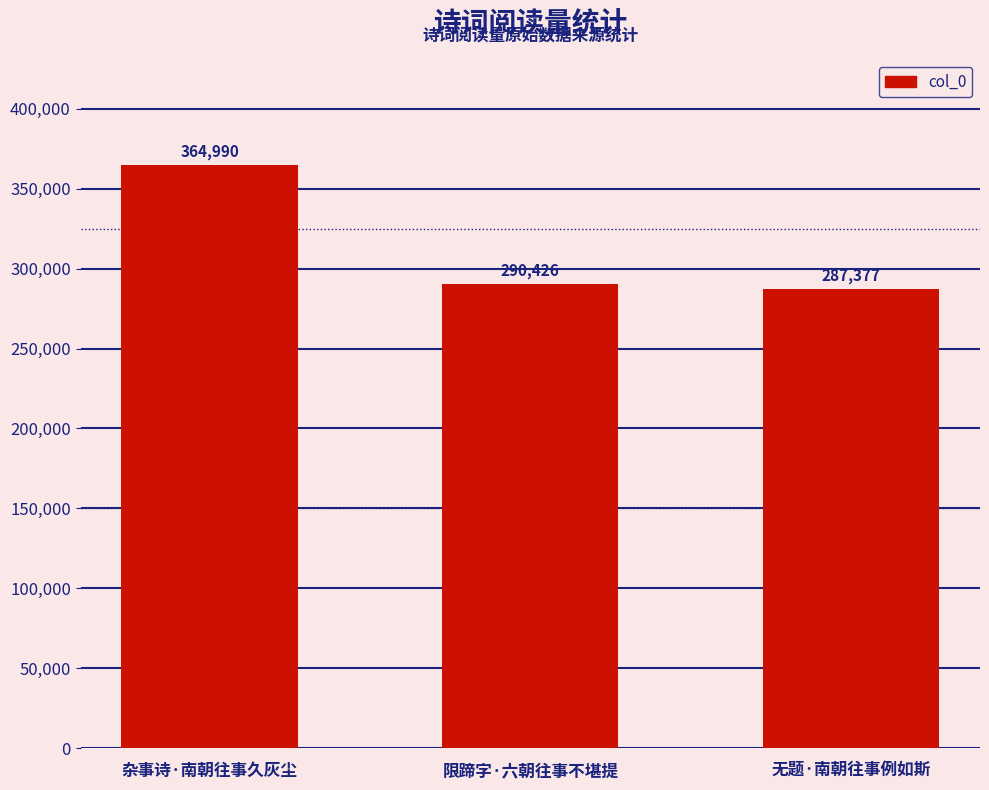

What is the value of the 3rd bar from the left?

287377